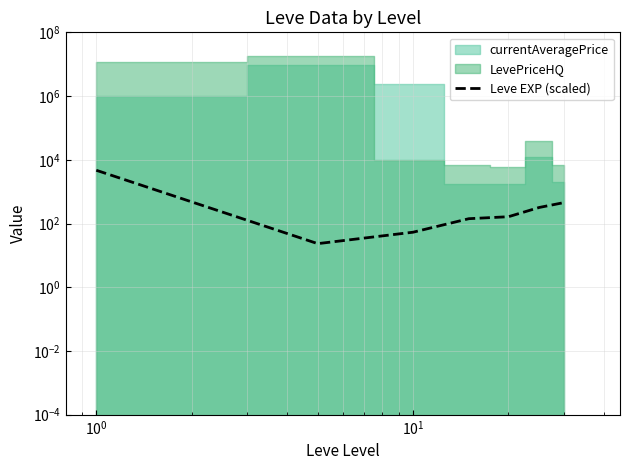

The value at $\mathdefault{10^{1}}$ is 50.9. True or false?

False